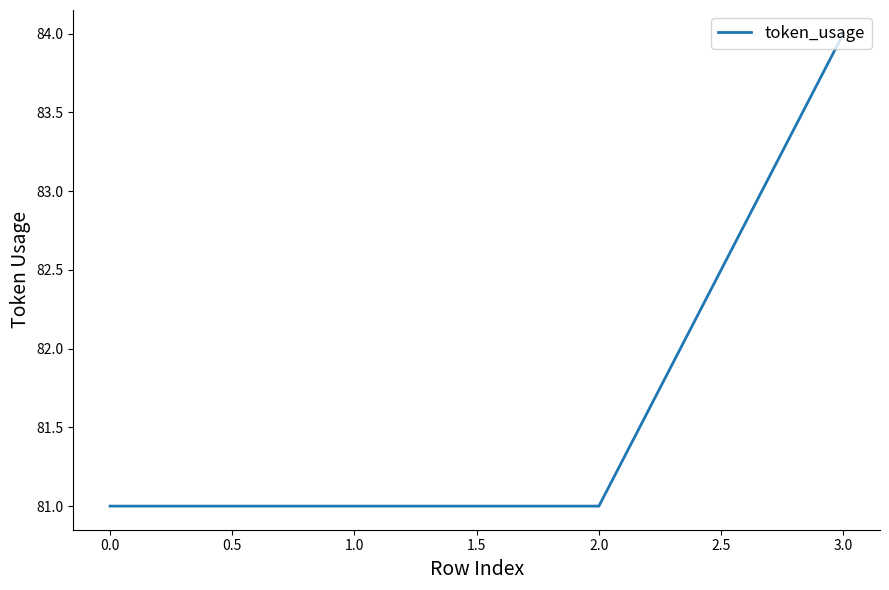

What is the ratio of the value at 0.0 to the value at 1.0?

1.0